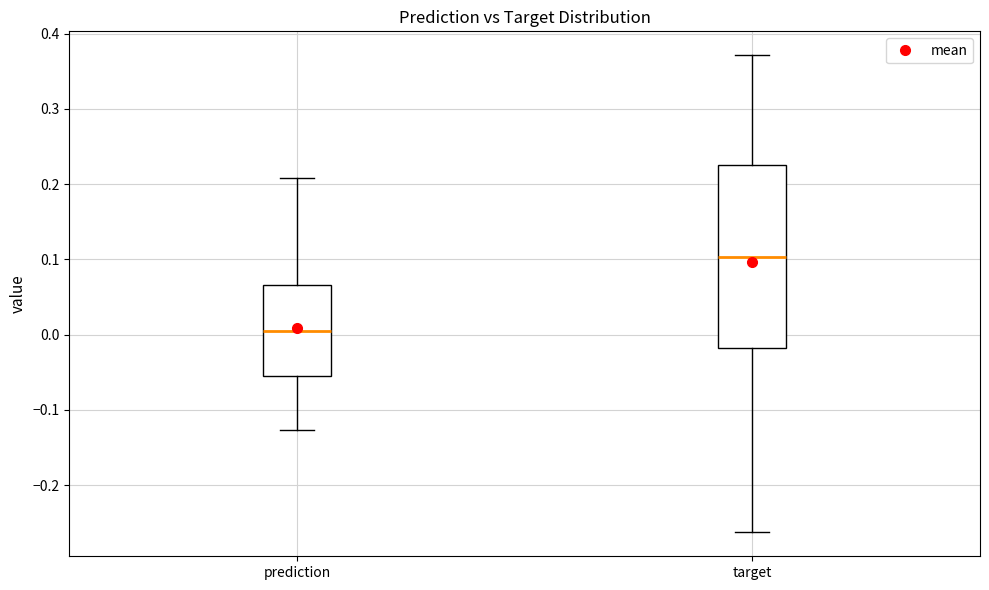

Which box's median line is the lowest?

prediction